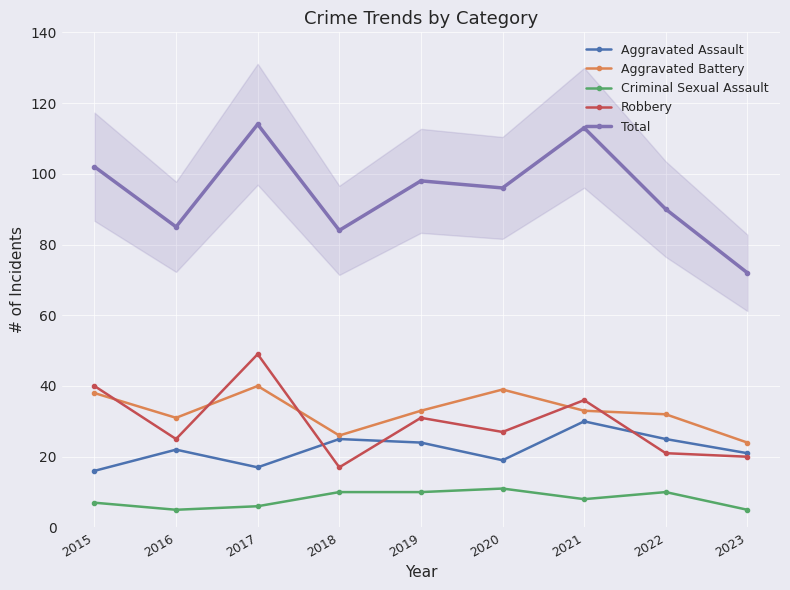

How many interior local valleys does the Aggravated Assault series have?

2